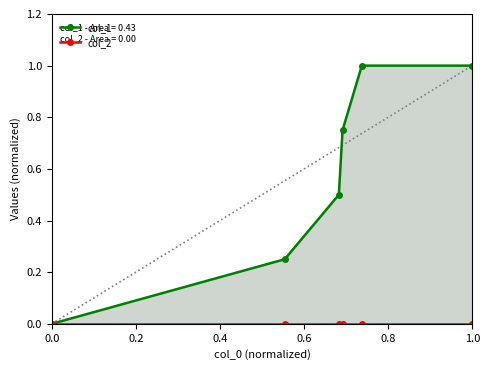

Is it true that col_1 equals 0.4 at 0.2?

False